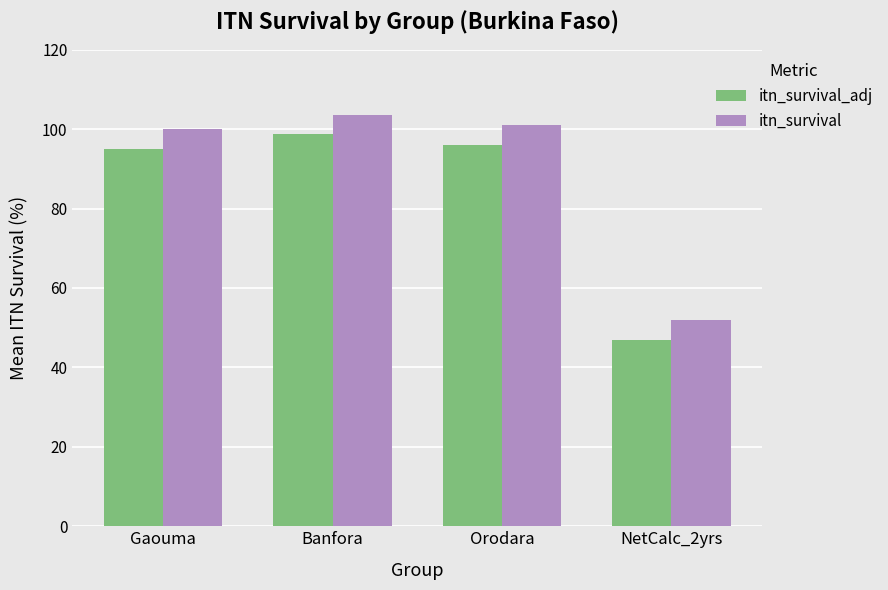

What is the maximum value shown in the chart?

103.7